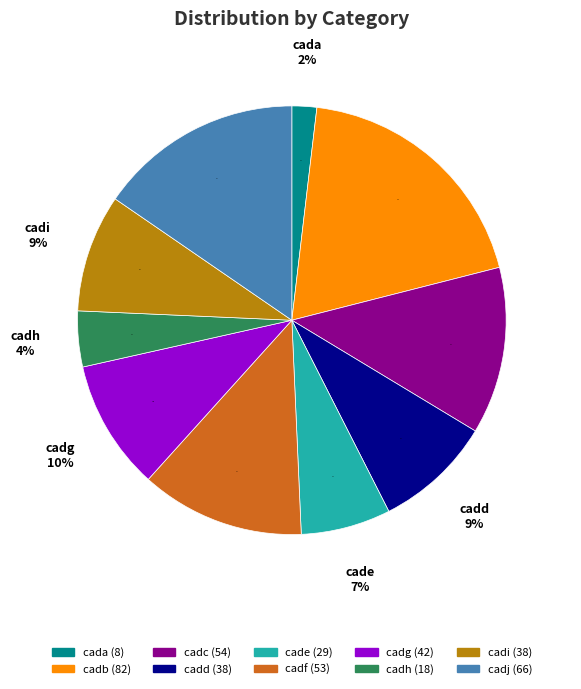

Which category has the smallest portion of the pie?

cada